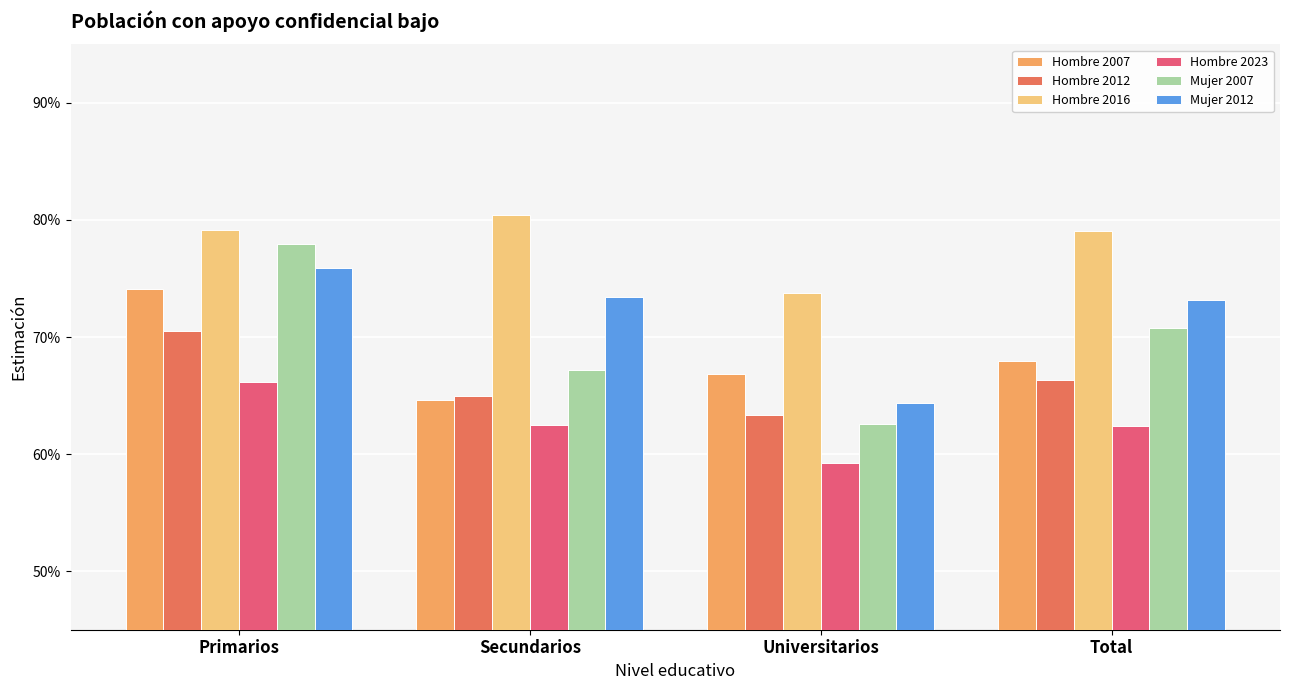

Between Universitarios and Secundarios, which is larger?

Universitarios